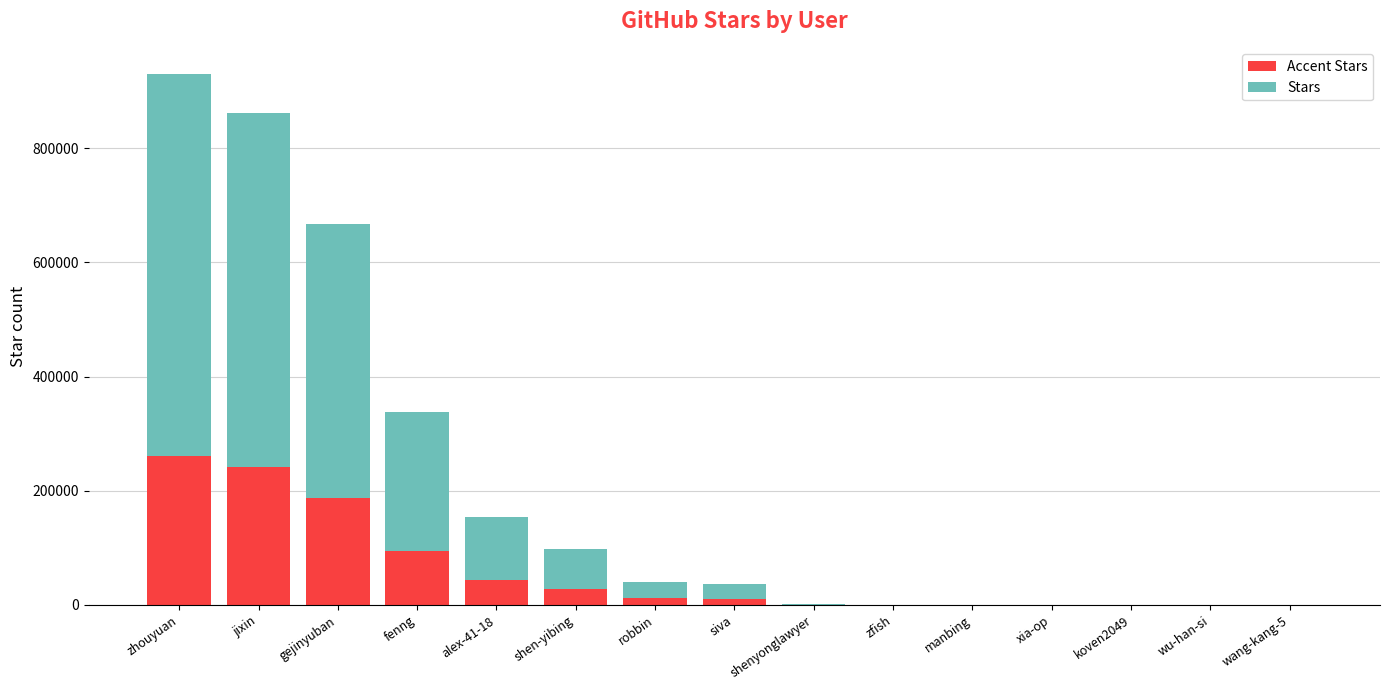

At which category is the sum across all series the highest?

zhouyuan